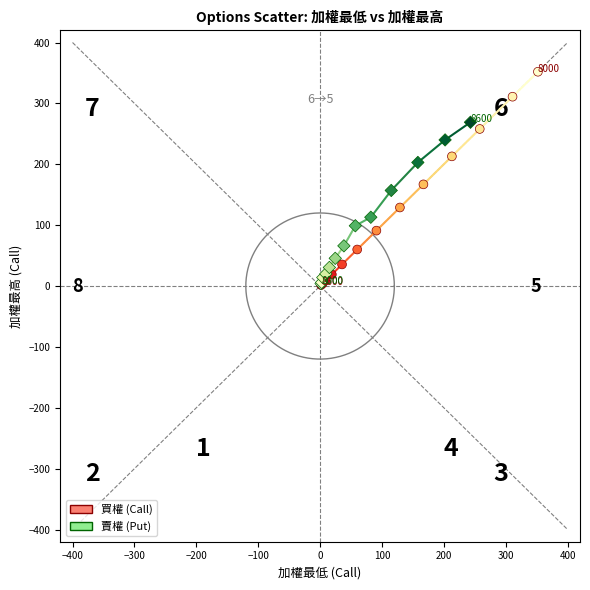

Which series has the widest spread of Y values?

買權 (Call)